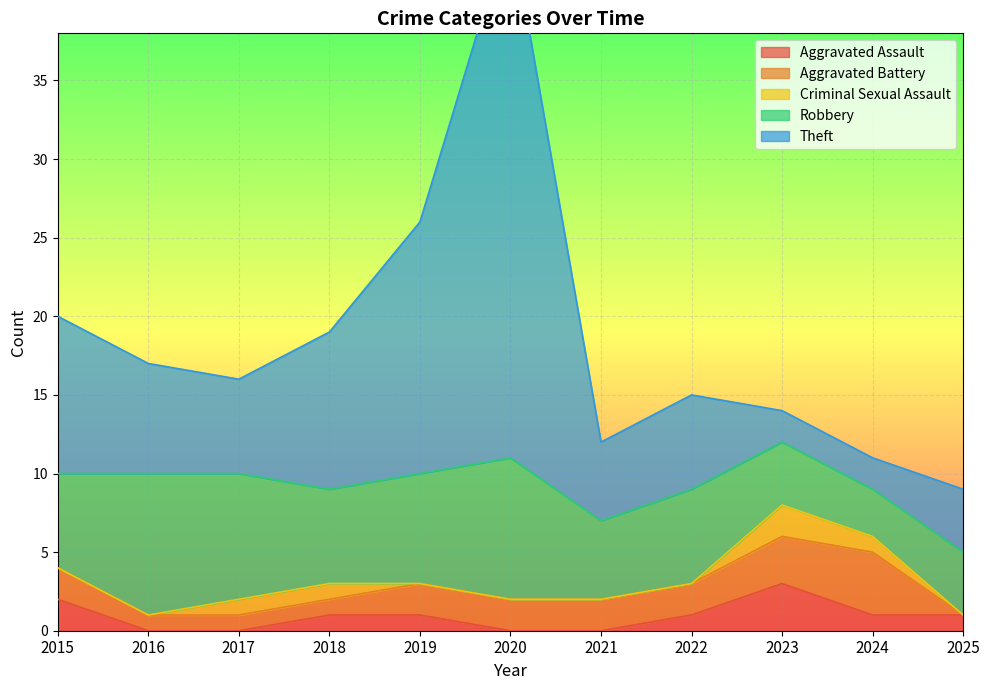

True or false: Aggravated Assault and Robbery cross at least once.

False